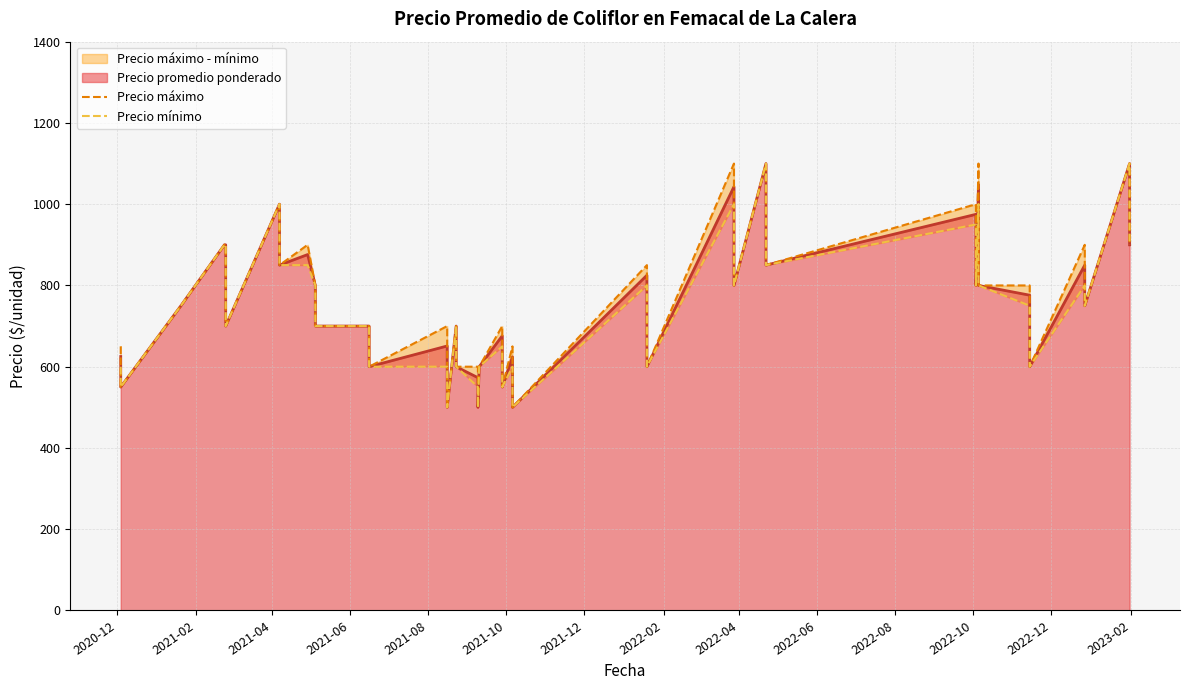

The Precio mínimo series shows 1284 at 2022-06. True or false?

False